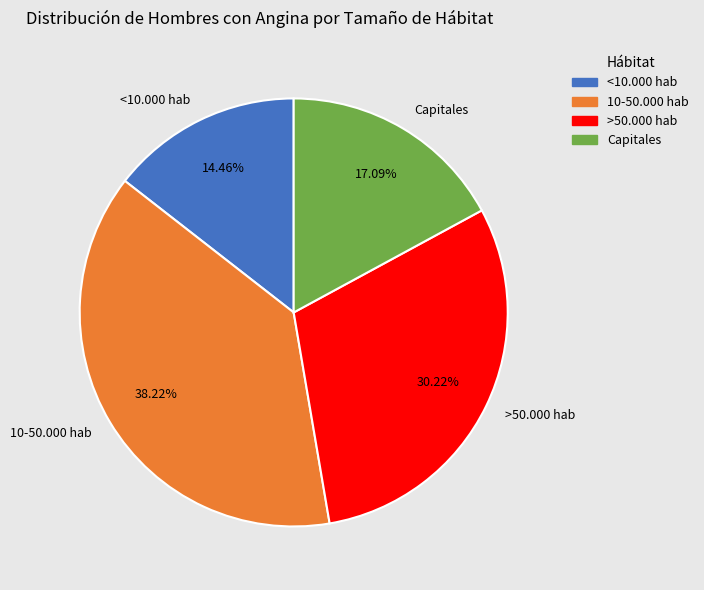

To the nearest percent, what is the difference between the <10.000 hab and >50.000 hab slice percentages?

16%